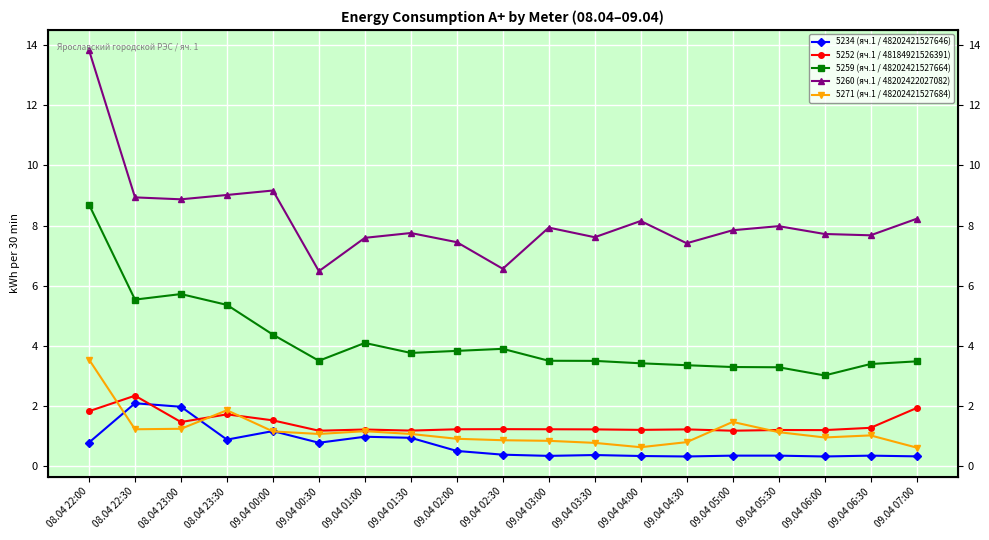

Where does the 5260 (яч.1 / 48202422027082) series first go above 7?

08.04 22:00